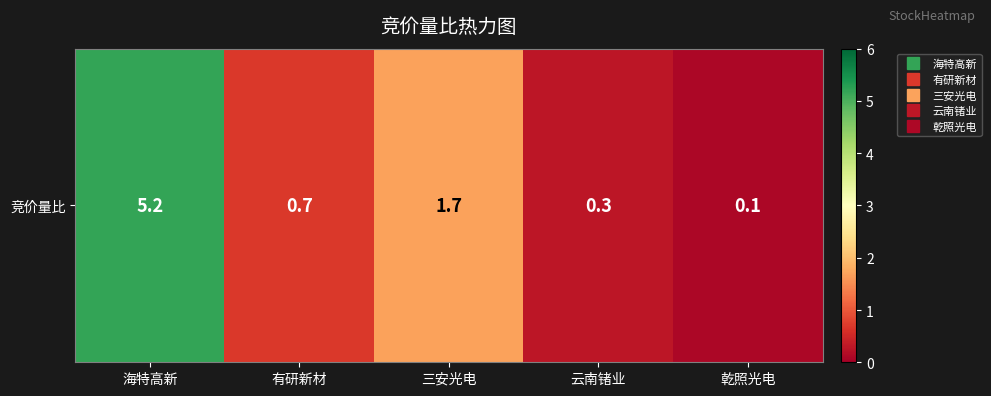

What is the ratio of the value at 有研新材 to the value at 海特高新?

0.1